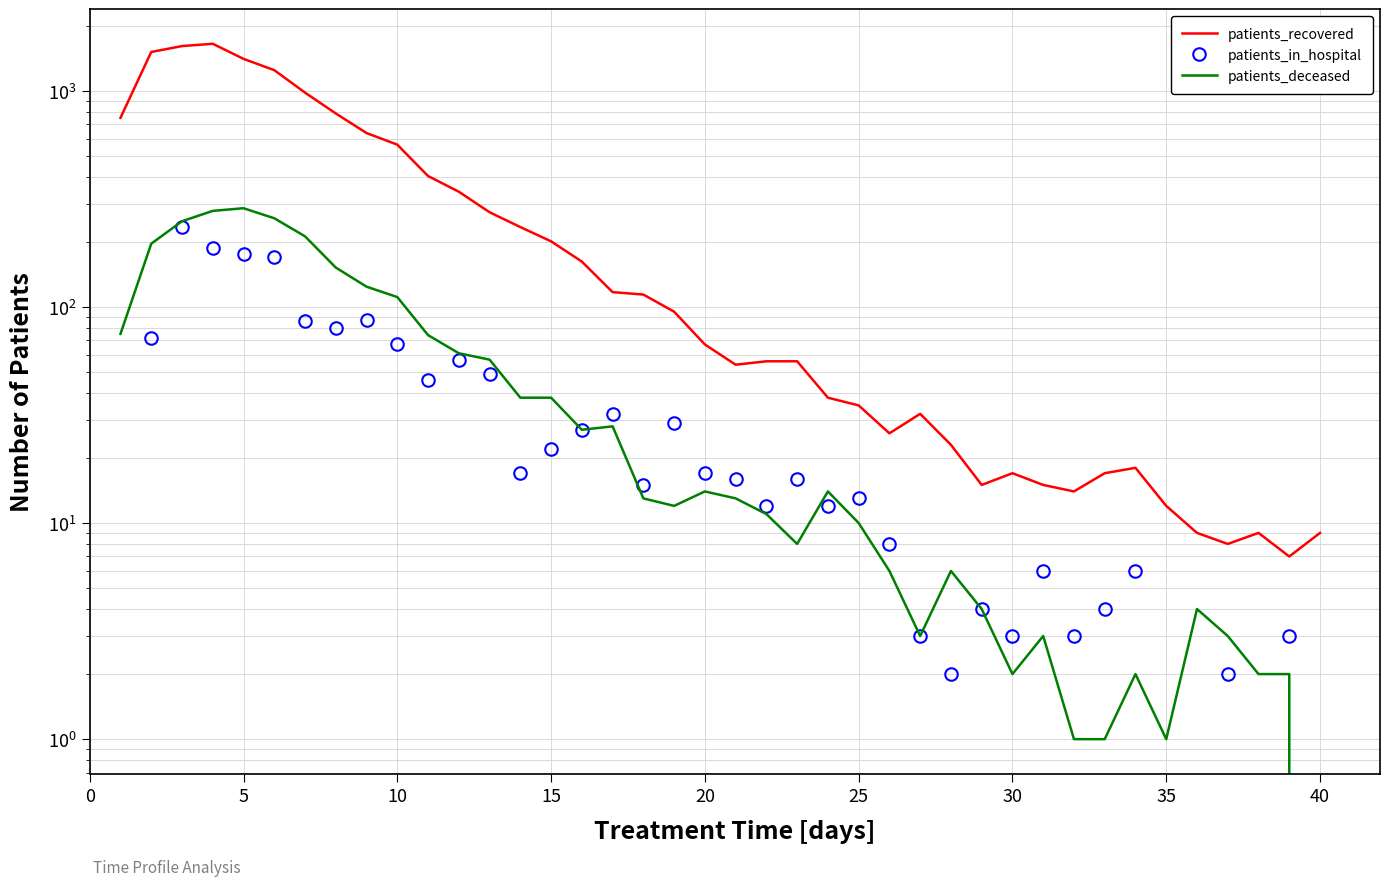

What is the maximum value for patients_in_hospital?

235